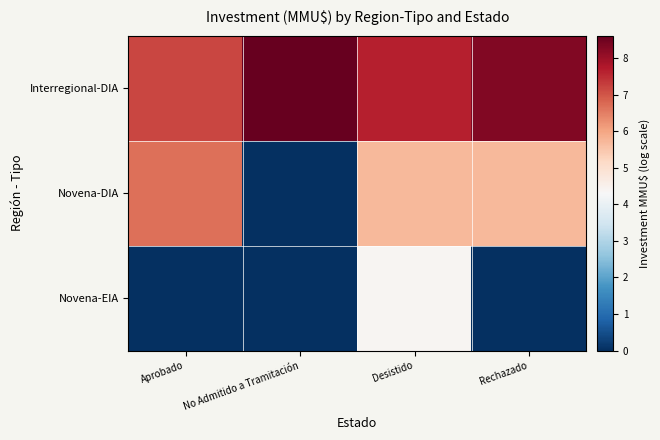

Which series changed the most between Desistido and Rechazado?

Novena-EIA